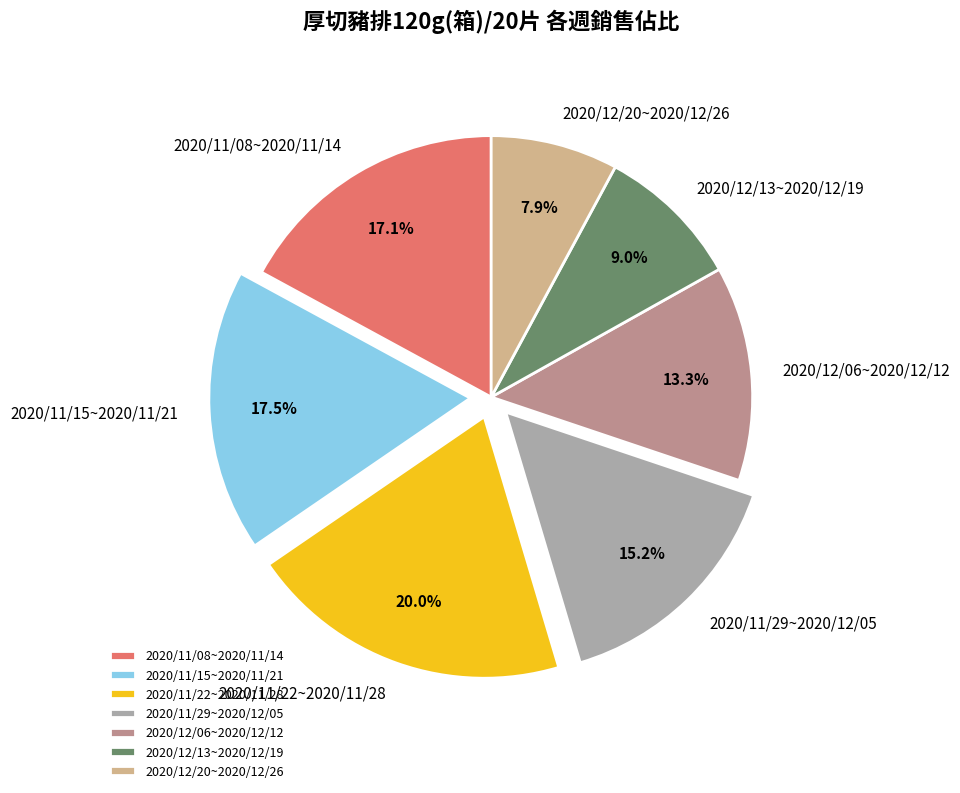

Do 2020/12/20~2020/12/26 and 2020/11/15~2020/11/21 together represent more than half of the pie?

No